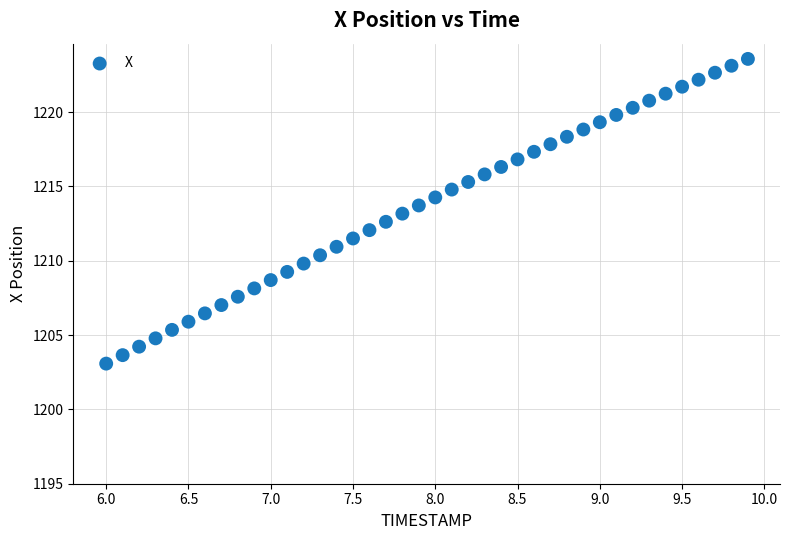

What is the range of Y values (max minus min)?

20.5